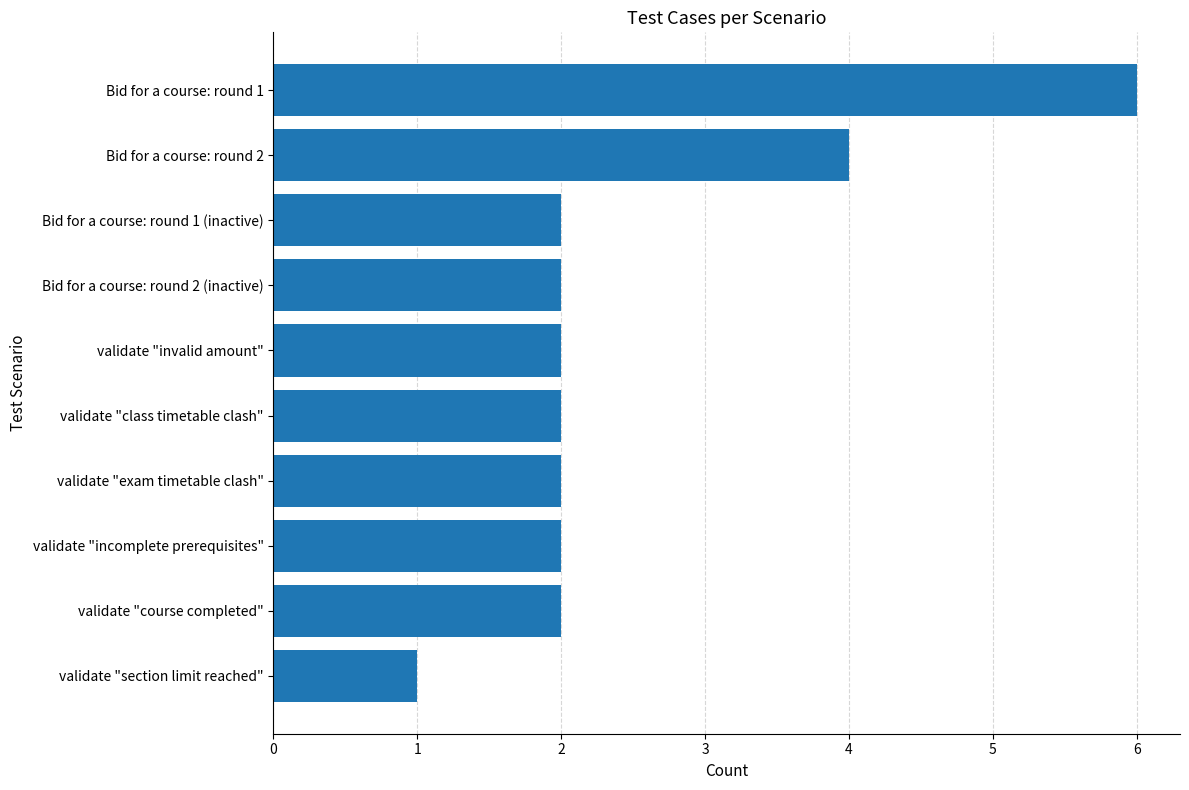

Which category has the lowest value across all series?

validate "section limit reached"